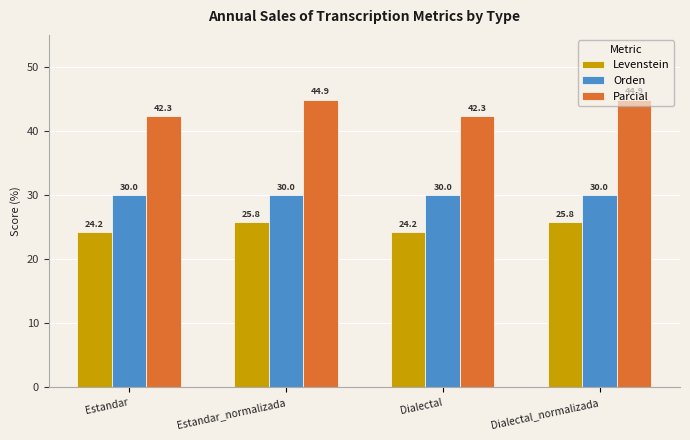

How many data points in Parcial are less than 44?

2